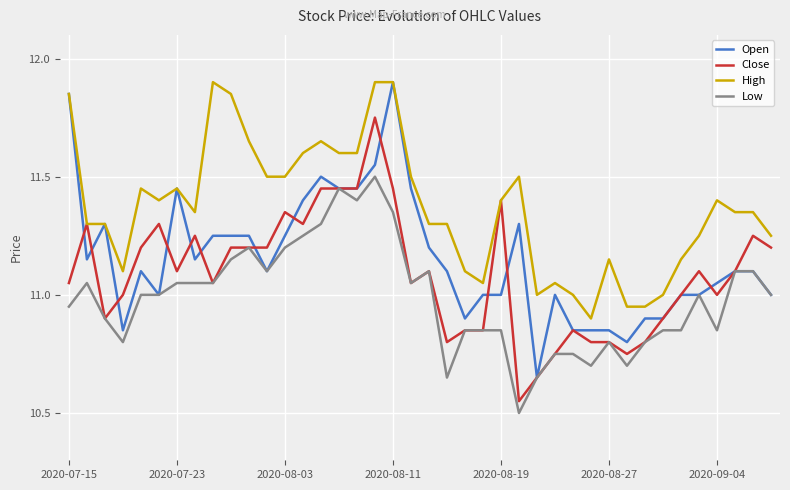

What is the maximum value for Low?

11.5